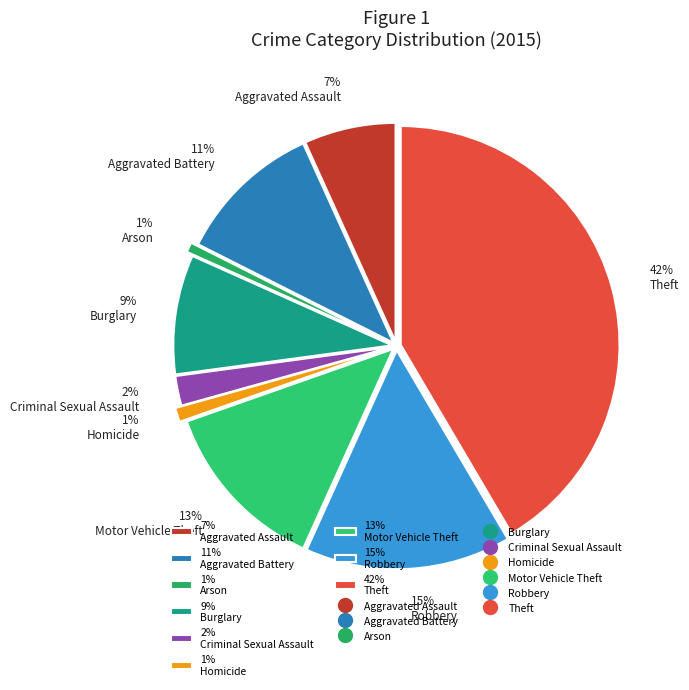

What percentage is the 42% Theft slice, to the nearest percent?

42%